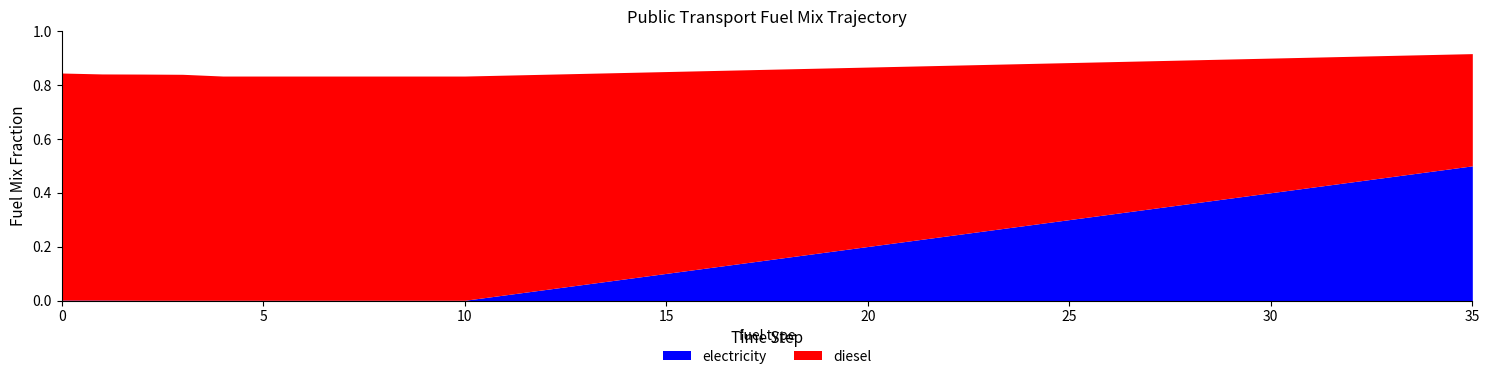

True or false: diesel and electricity cross at least once.

True